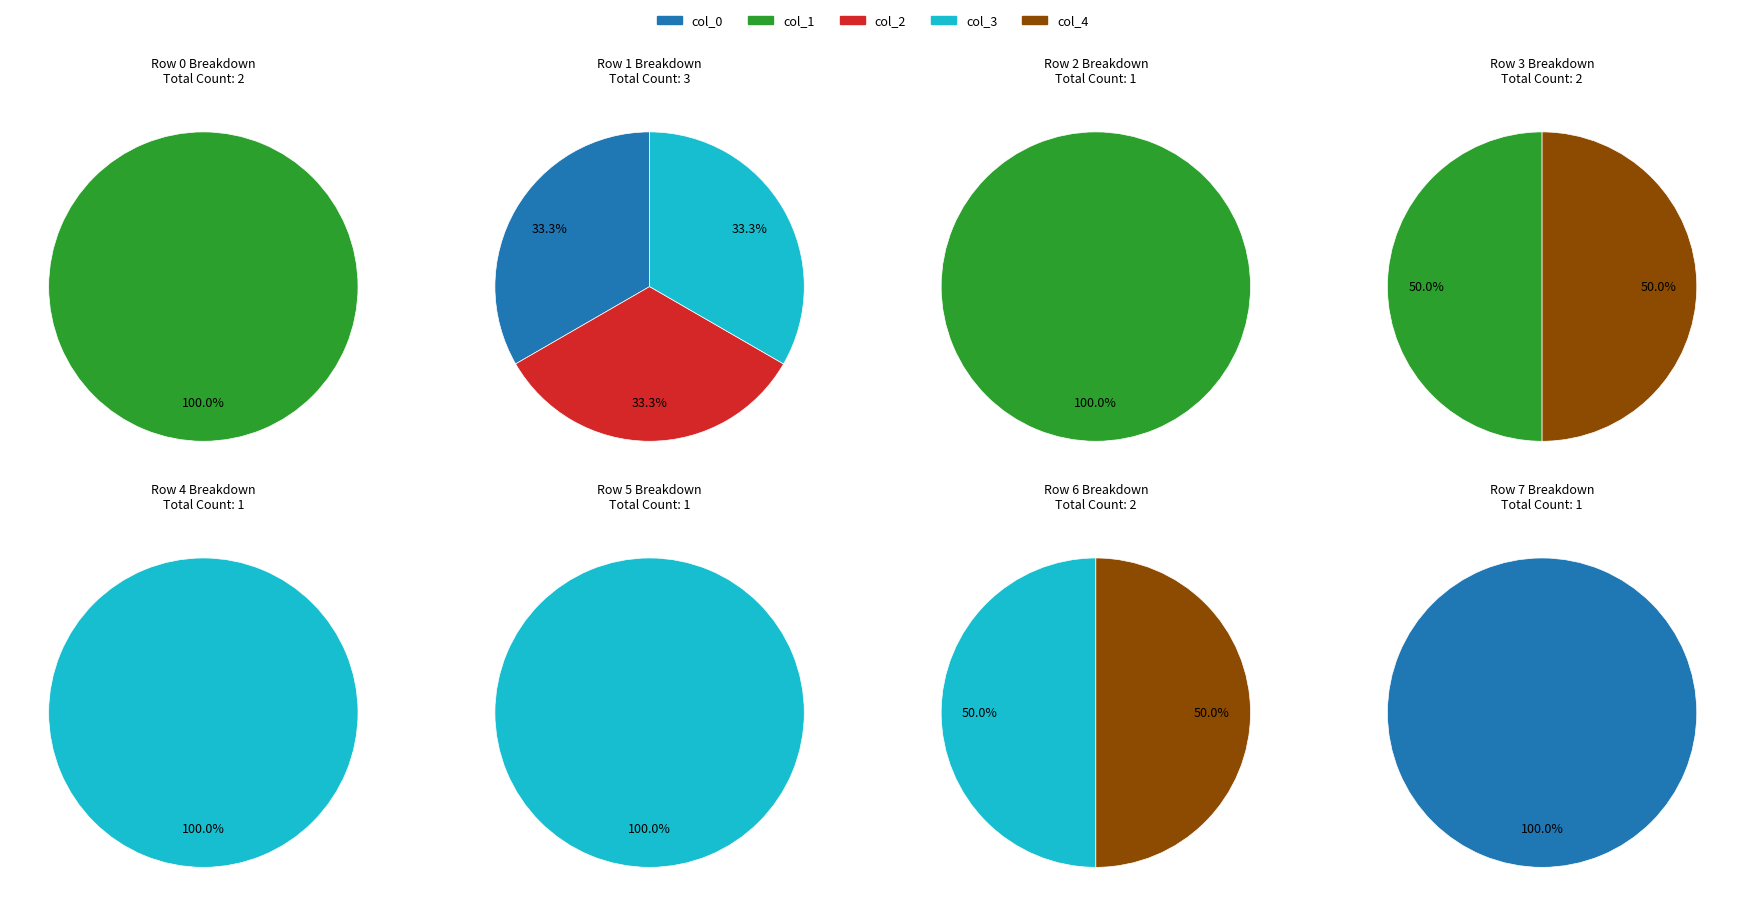

Does col_3 account for over 50% of the chart?

No